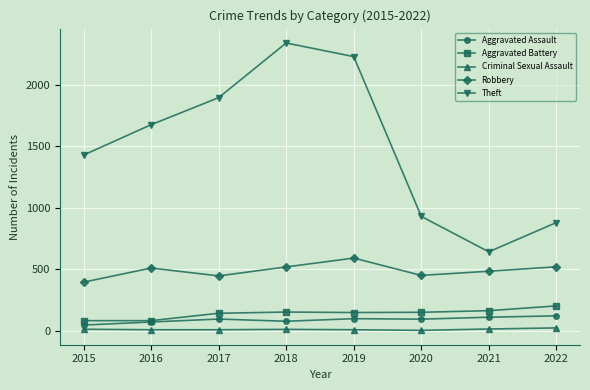

Is it true that Robbery equals 261 at 2016?

False